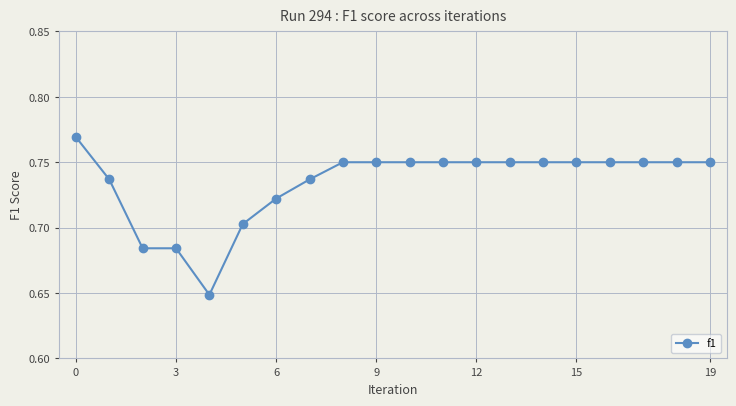

Count the number of categories in the chart.

20